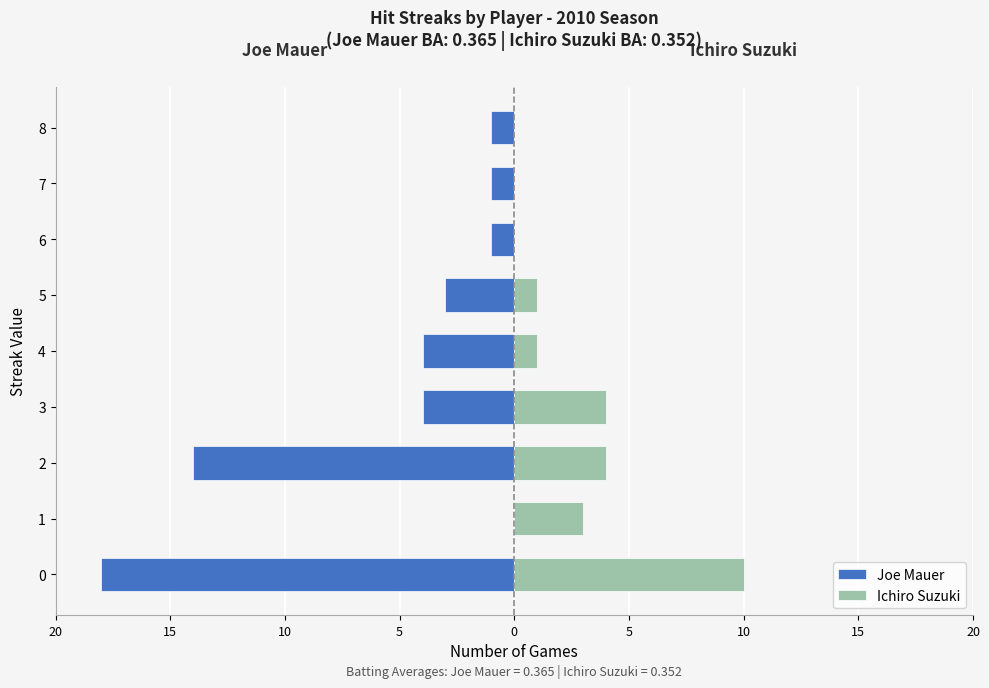

Between 1 and 2, which is larger?

1